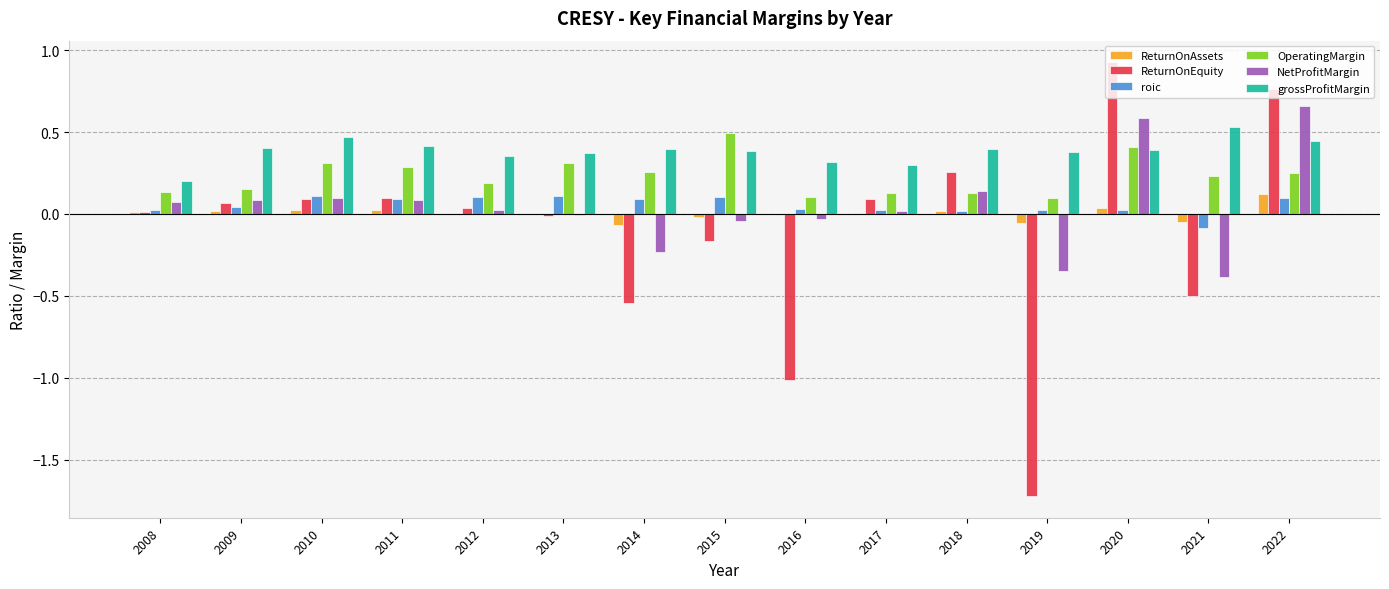

Are the bars grouped side by side (vs. stacked)?

Yes